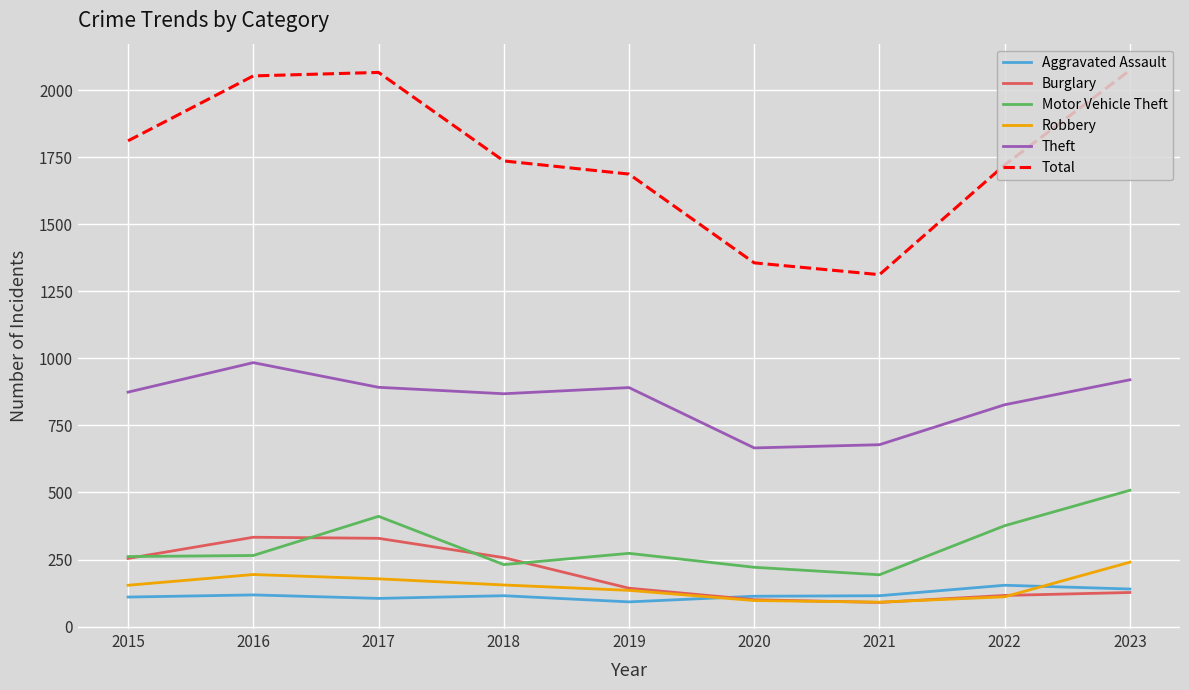

How many interior local peaks does the Motor Vehicle Theft series have?

2